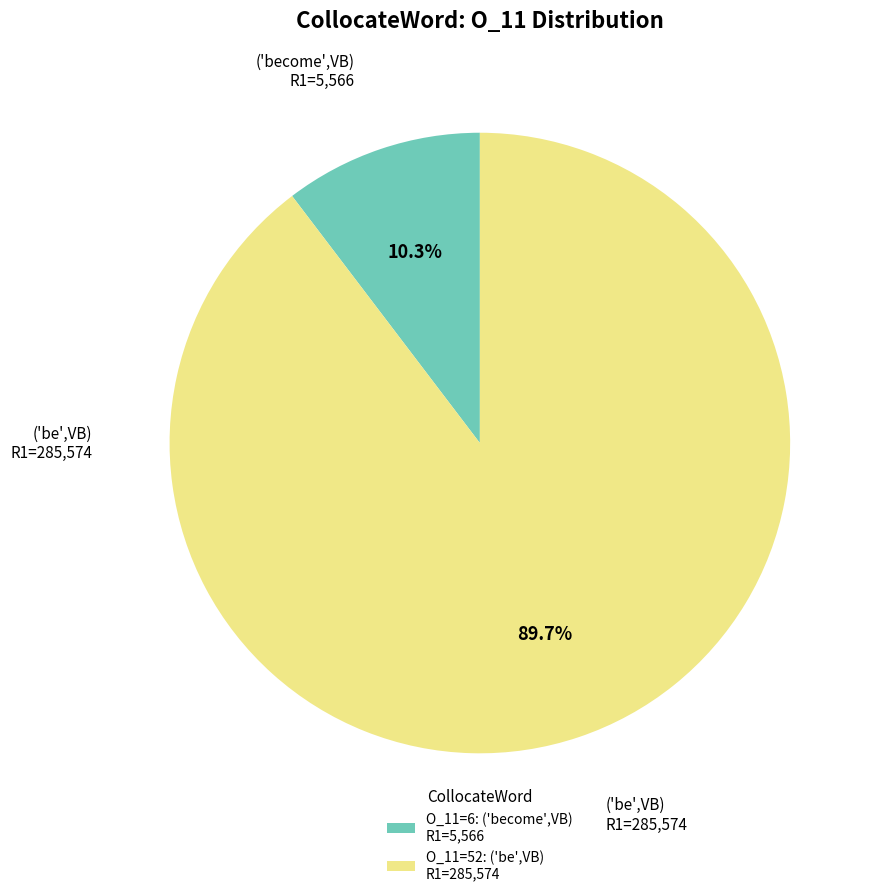

What is the total percentage of O_11=6: ('become',VB) R1=5,566 and O_11=52: ('be',VB) R1=285,574?

100.0%